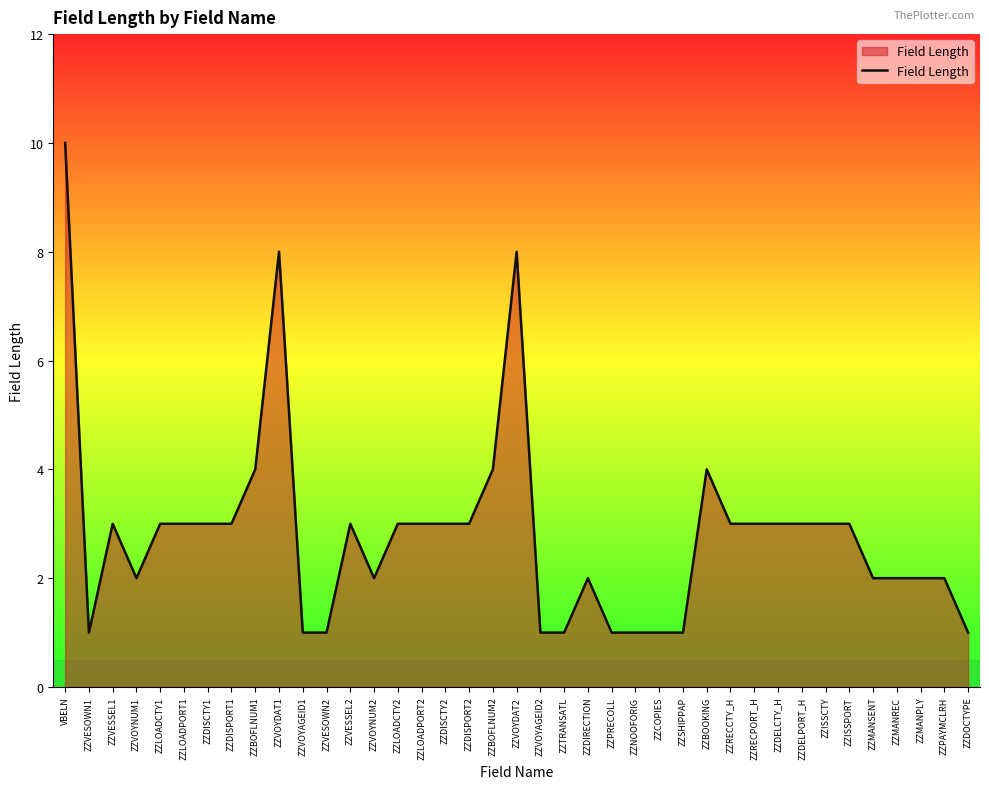

What is the difference between the maximum and minimum values?

9